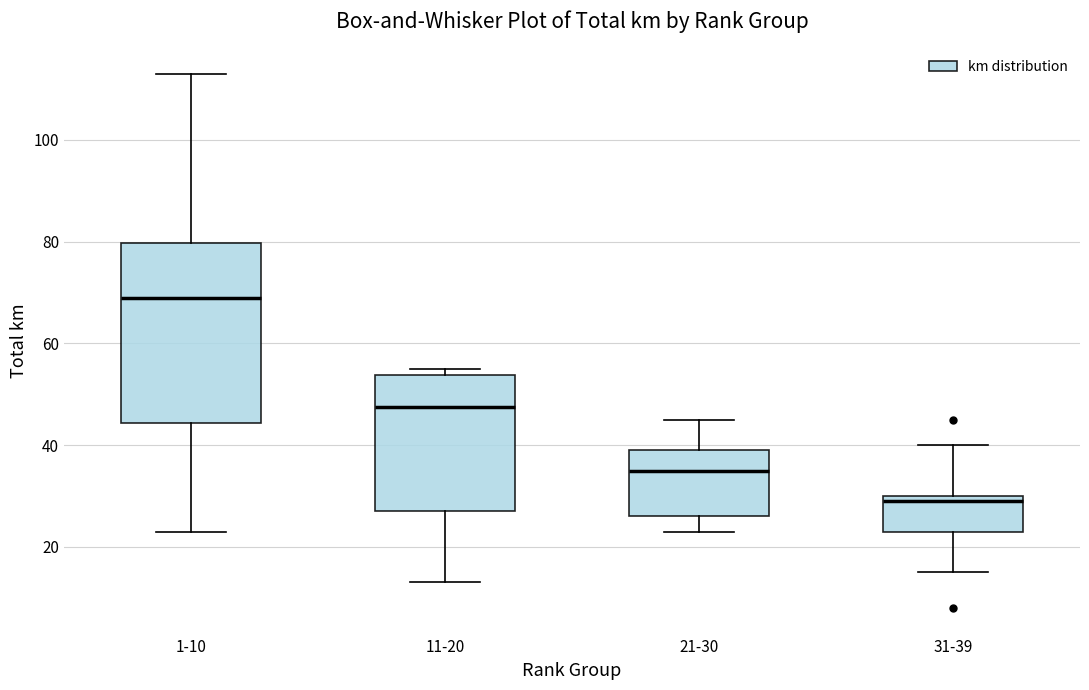

Reading left to right, transcribe this box plot: for each box, give where its median line is, the range the box spans, and where its two whiskers end, as read against the y-axis. The values are not printed on the chart, so give them approximately, as read against the axis.

1-10: median 70, box 44 to 80, whiskers 24 to 114
11-20: median 48, box 28 to 54, whiskers 14 to 56
21-30: median 36, box 26 to 40, whiskers 24 to 46
31-39: median 30 (just below the box's upper edge), box 24 to 30, whiskers 16 to 40